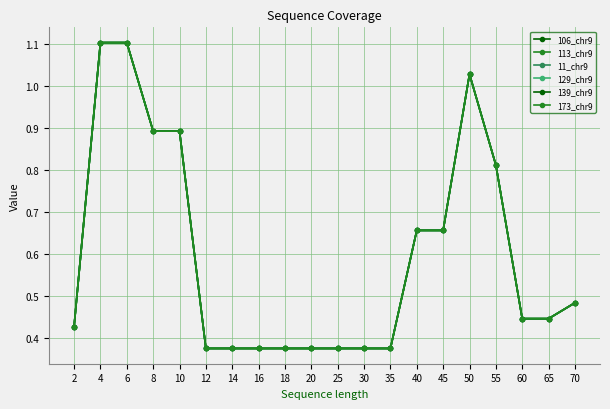

What is the maximum value for 139_chr9?

1.1